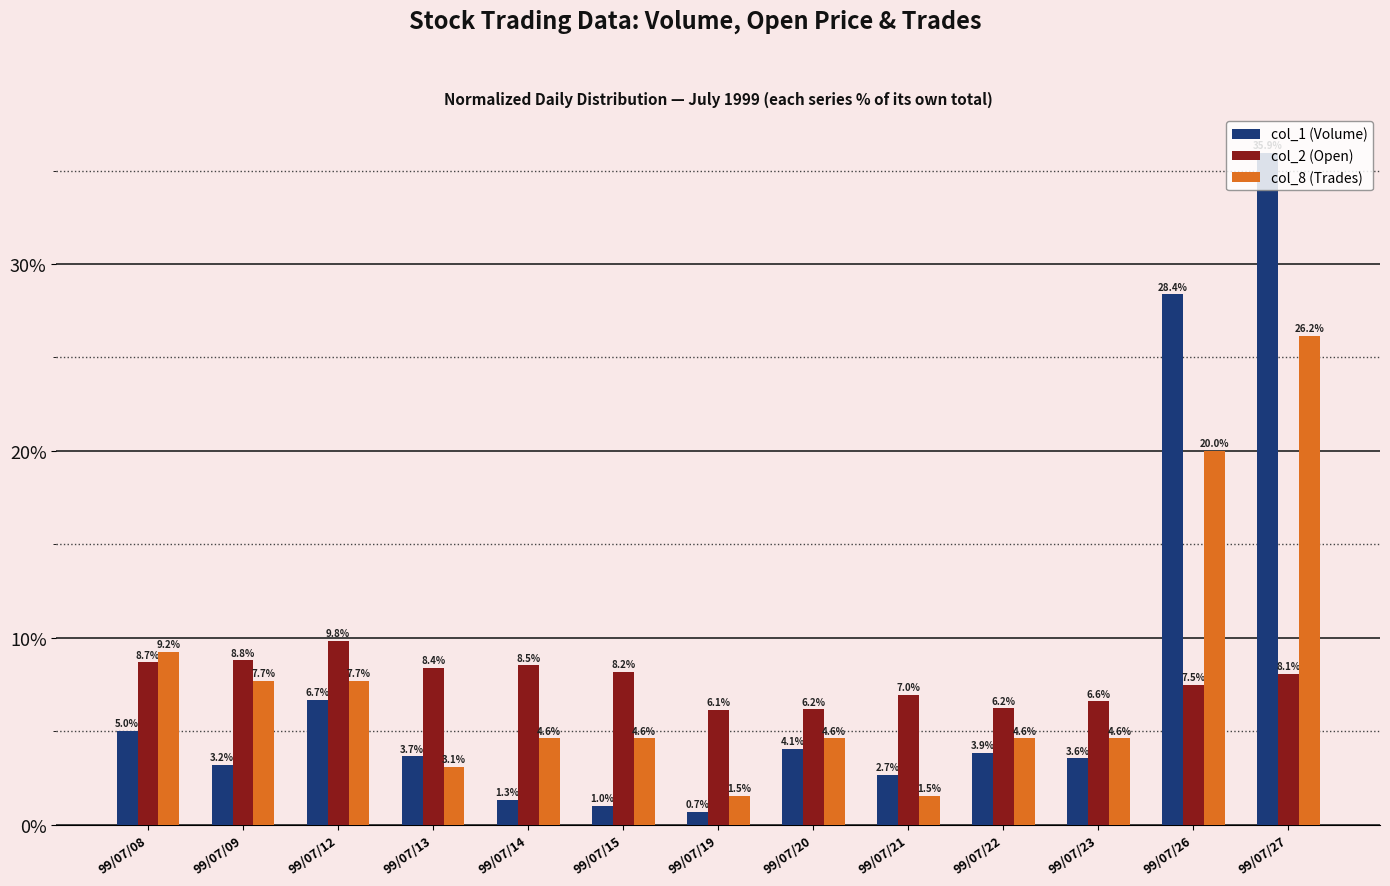

Is it true that col_1 (Volume) equals 5.0 at 99/07/08?

True